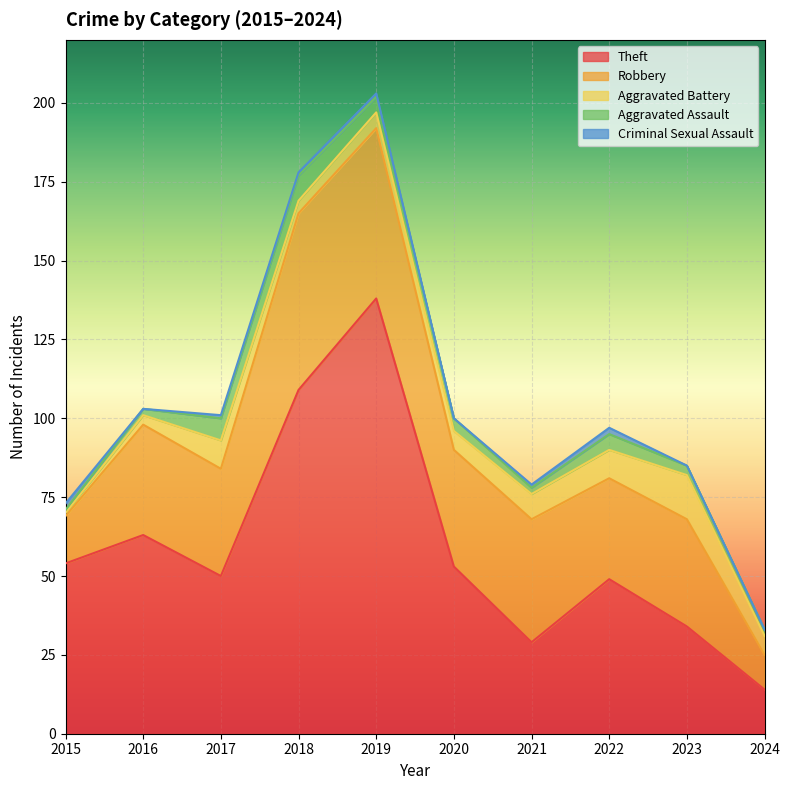

Between 2017 and 2019, which series saw the biggest shift?

Theft